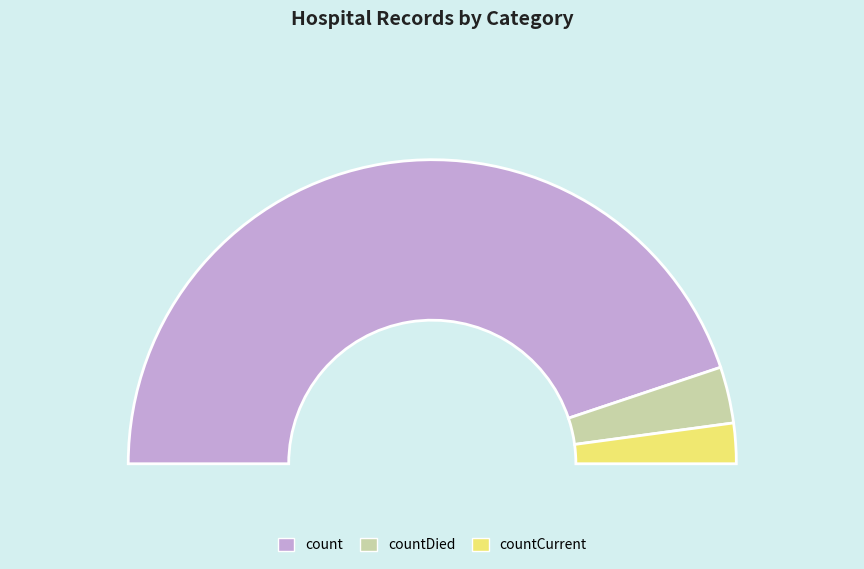

True or false: countCurrent accounts for 1% of the total.

False